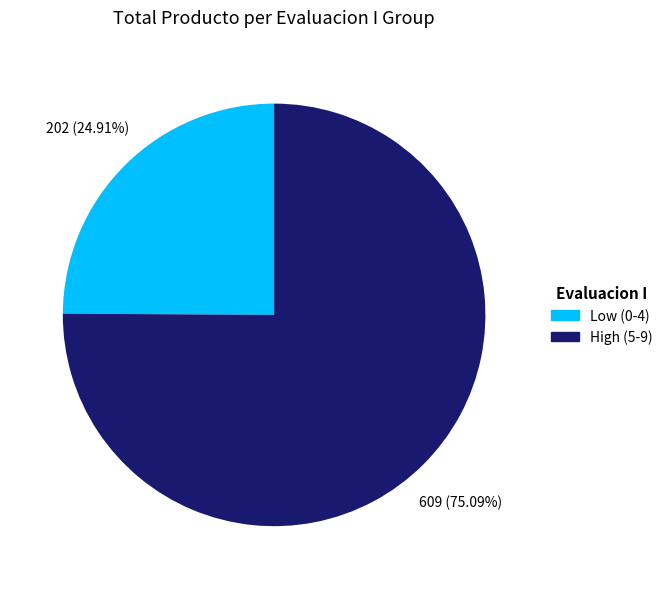

How many slices are in this pie chart?

2